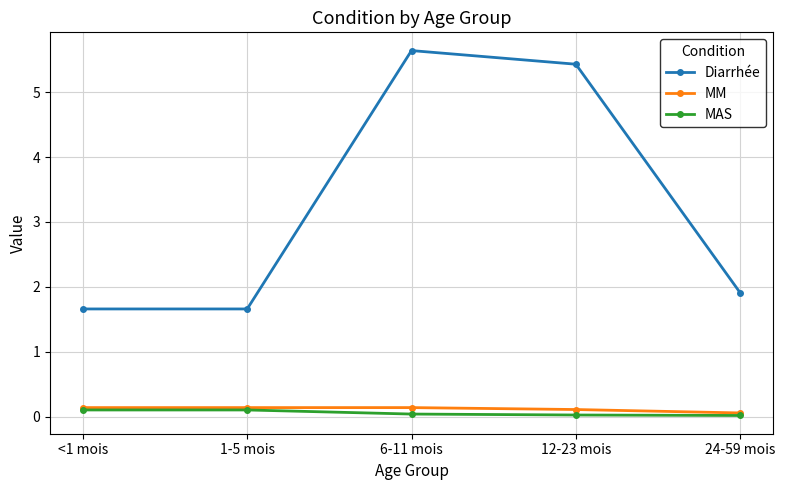

Is it true that Diarrhée equals 3.0 at 24-59 mois?

False